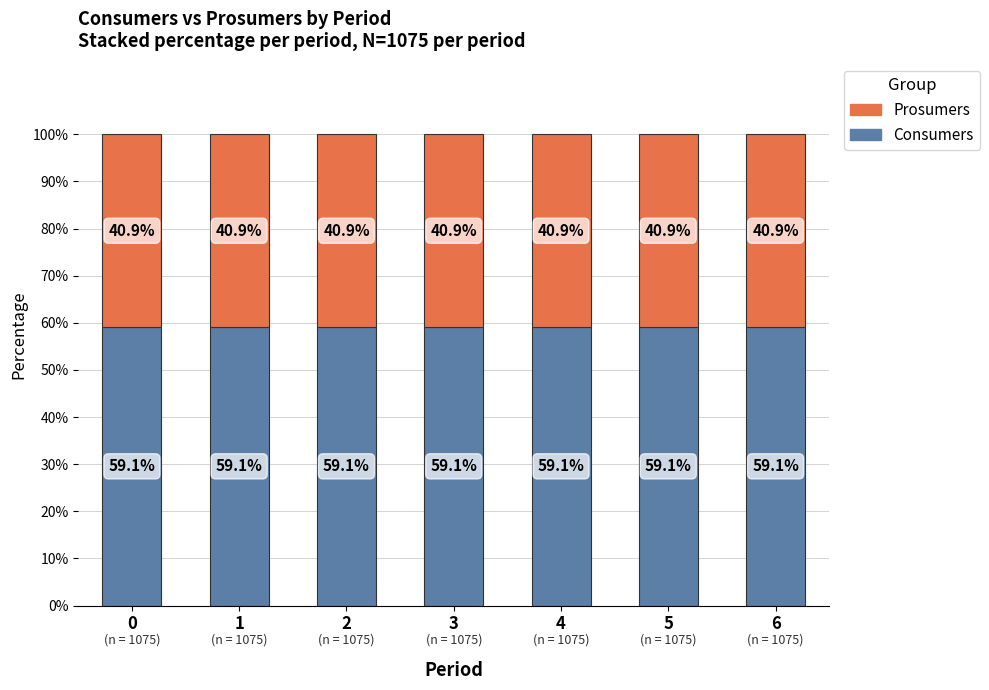

What is the total value across all series at 3?

100.0